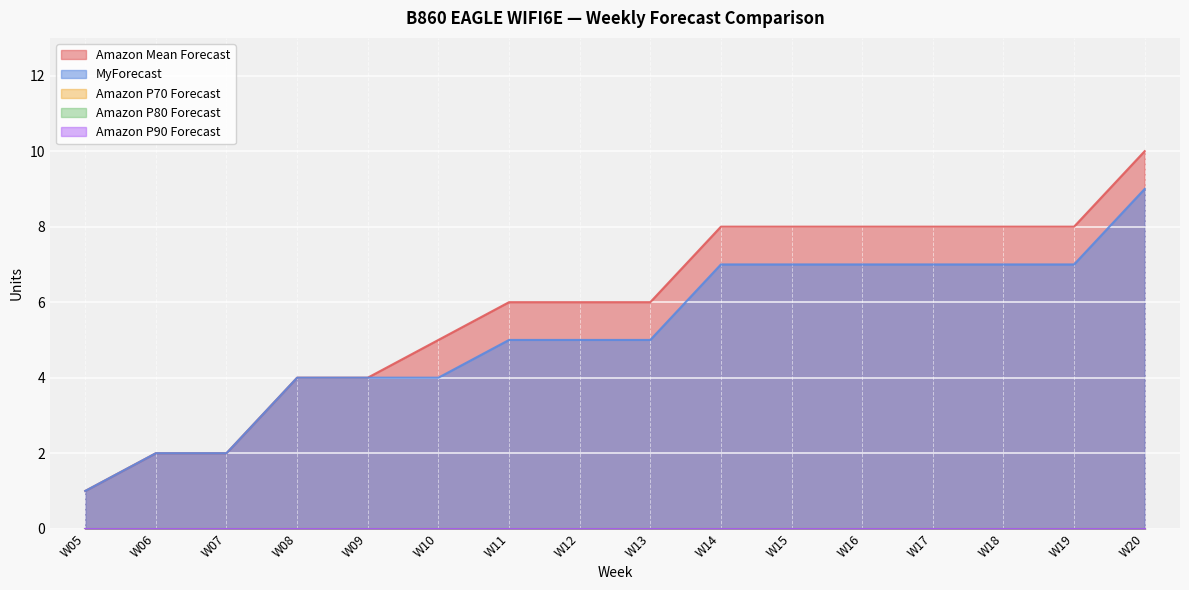

What value does the Amazon Mean Forecast series have at W12?

6